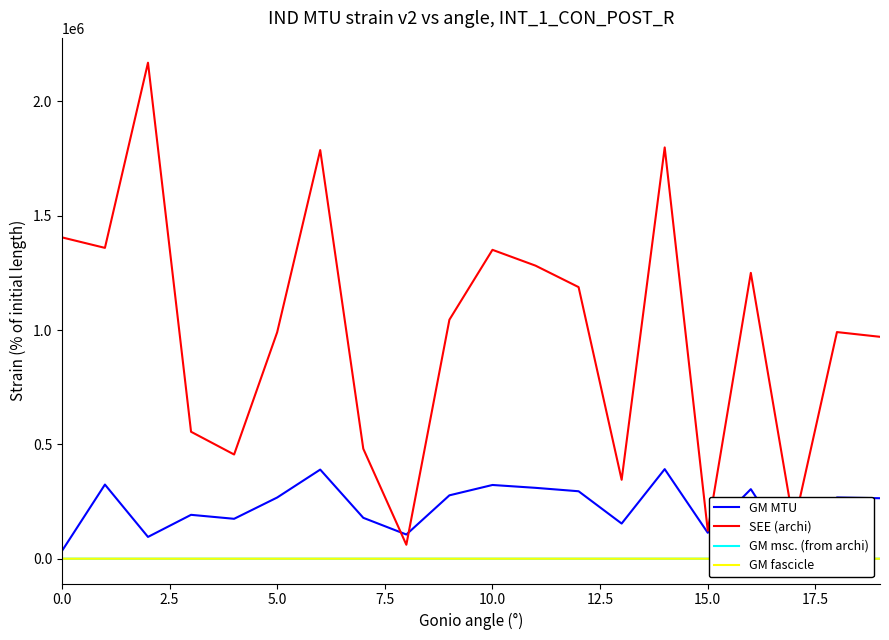

What is the approximate value of SEE (archi) at 18?

990938